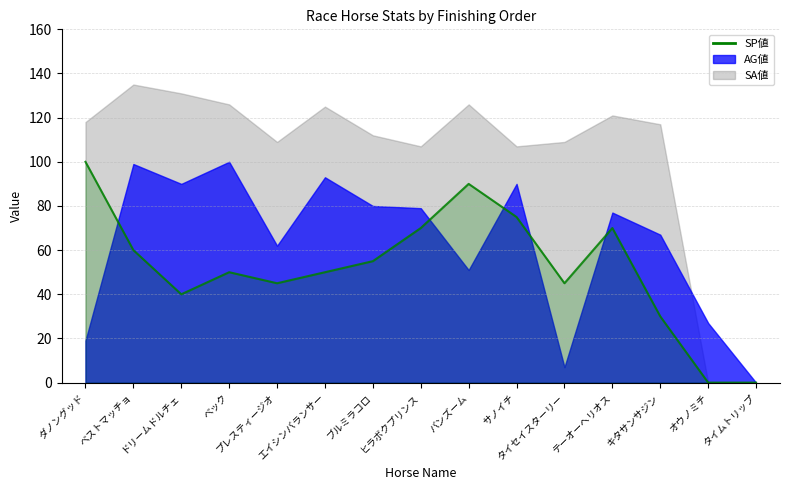

Where is the data nearest to the value 50?

ベック